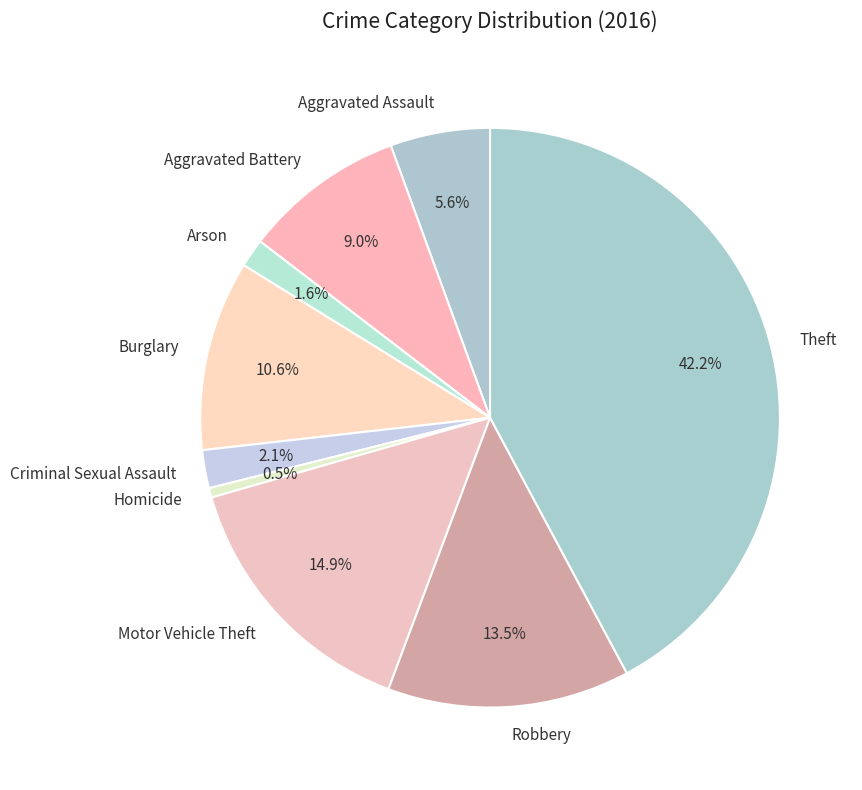

What percentage do Motor Vehicle Theft and Robbery together represent?

28.4%